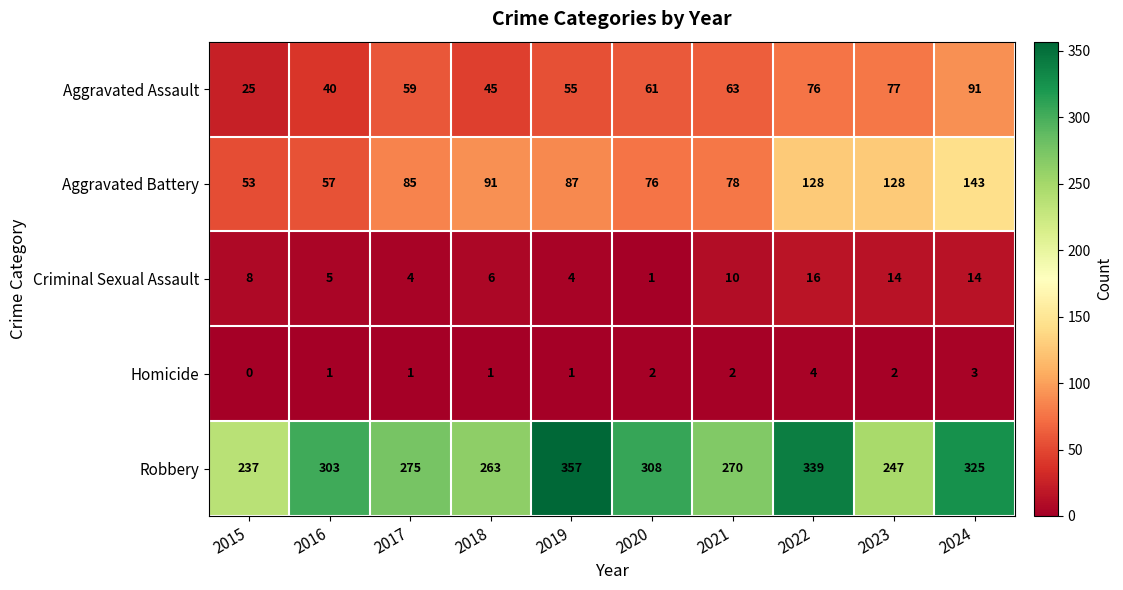

What is the sum of all Robbery values?

2924